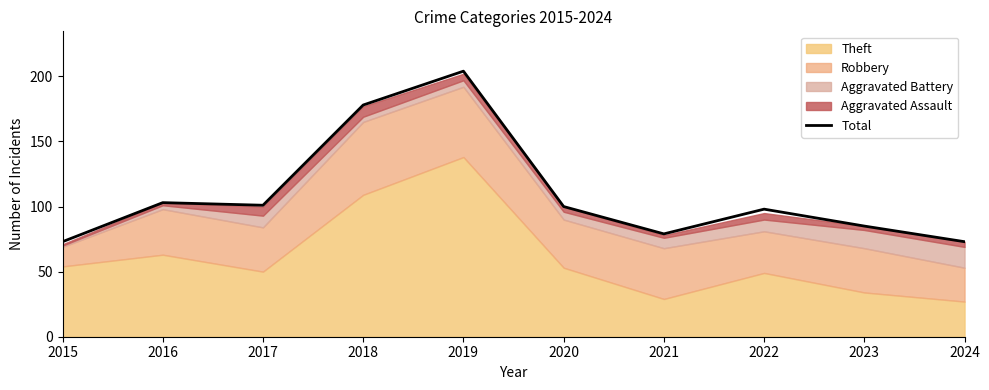

Rank the categories by value from lowest to highest.

2015, 2024, 2021, 2023, 2022, 2020, 2017, 2016, 2018, 2019